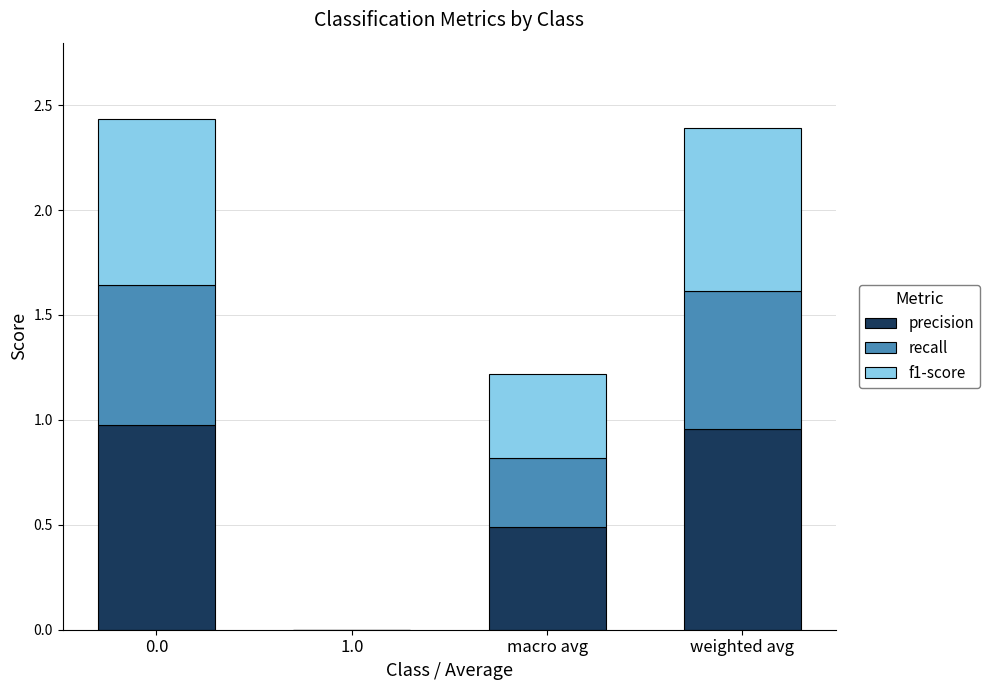

True or false: precision has a value of 0.5 at macro avg.

True